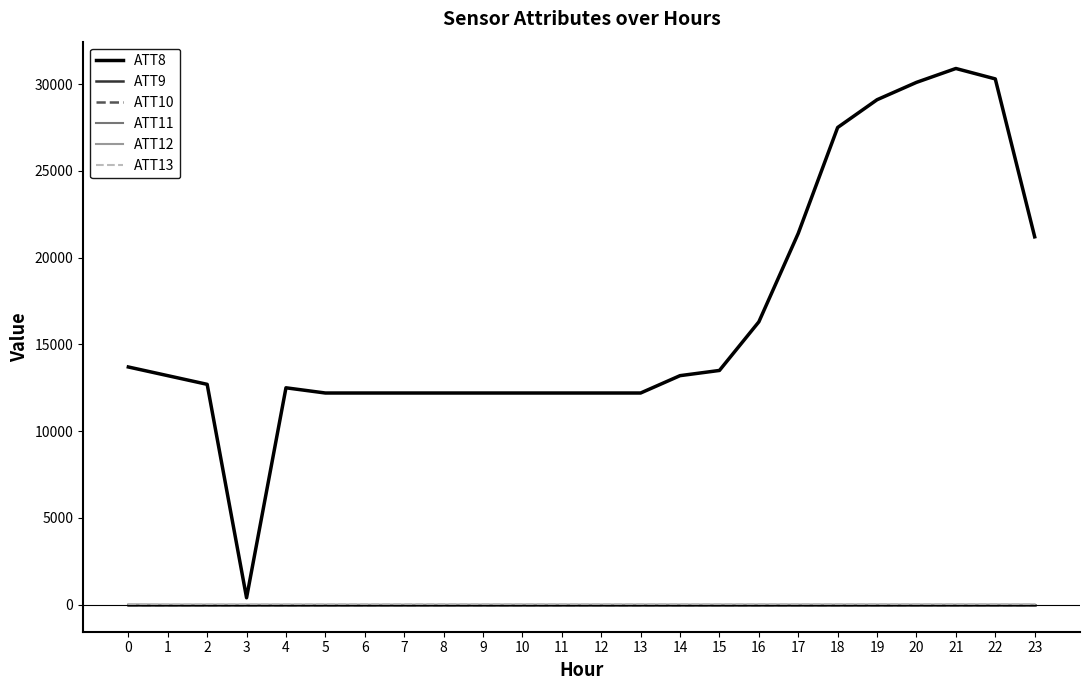

Which series has the widest spread of values?

ATT8